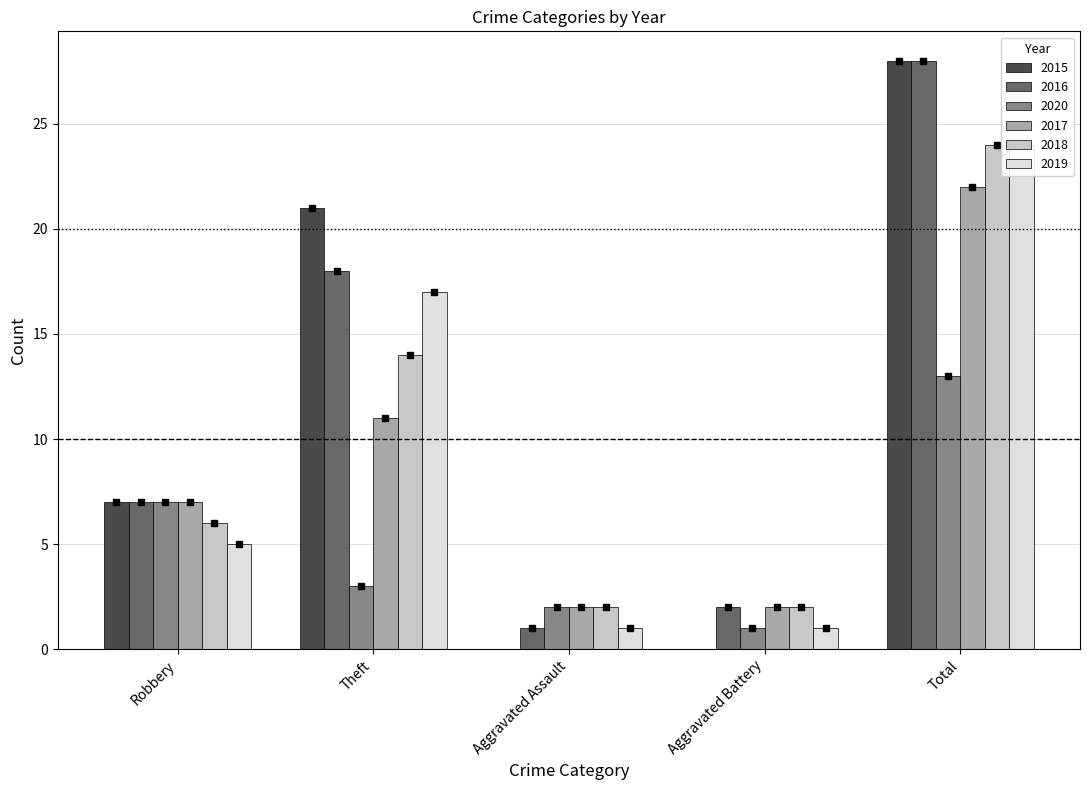

What is the lowest value of the 2019 series?

1